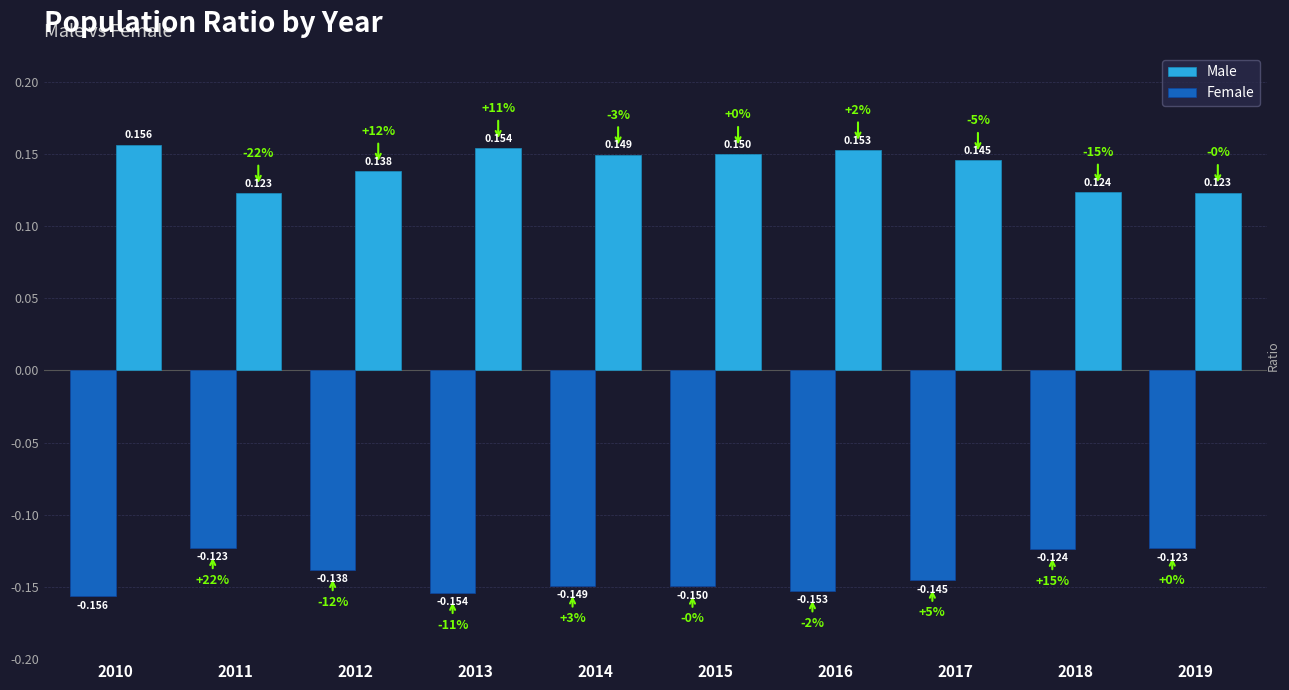

At how many categories does at least one series exceed 0?

10